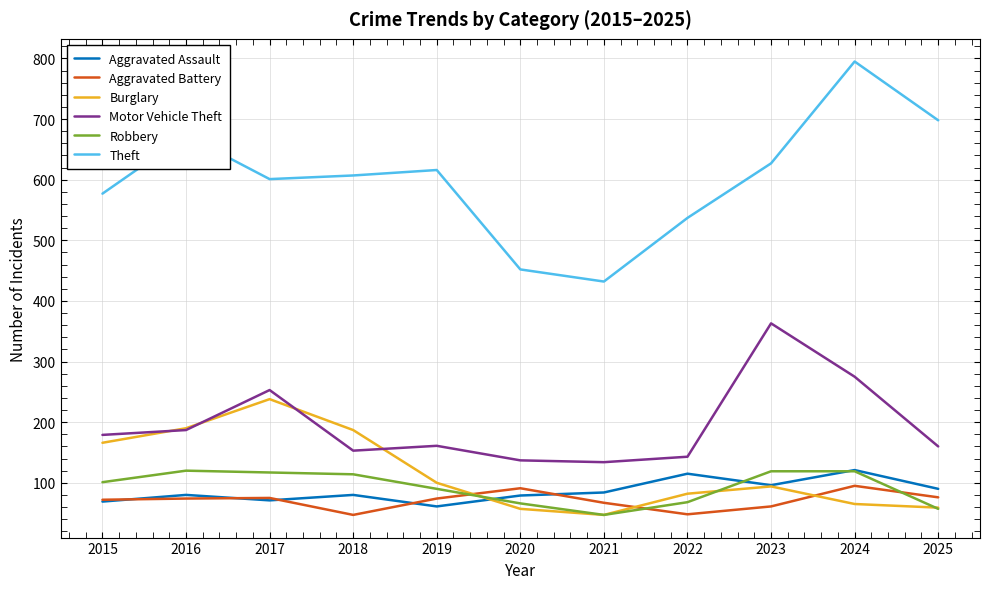

Which series ends up on top after the final intersection of Burglary and Aggravated Battery?

Aggravated Battery